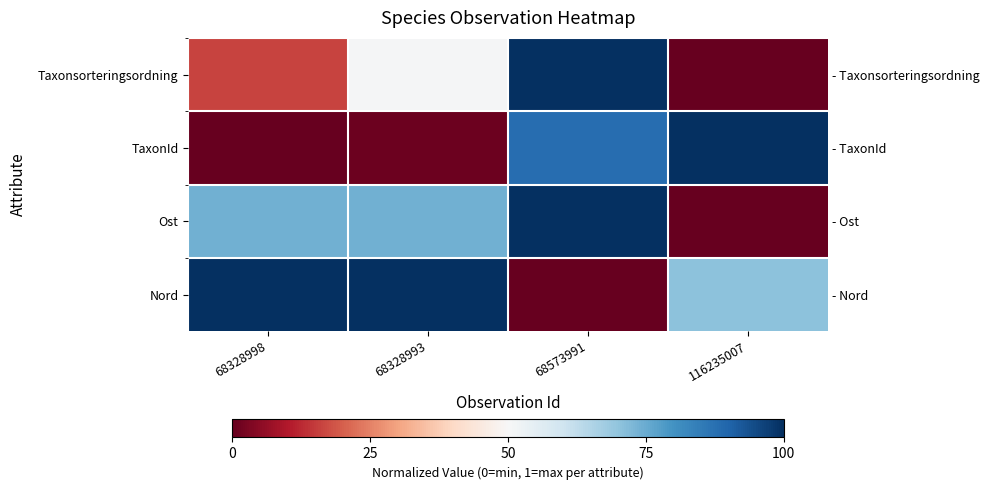

At how many categories does at least one series exceed 0?

4